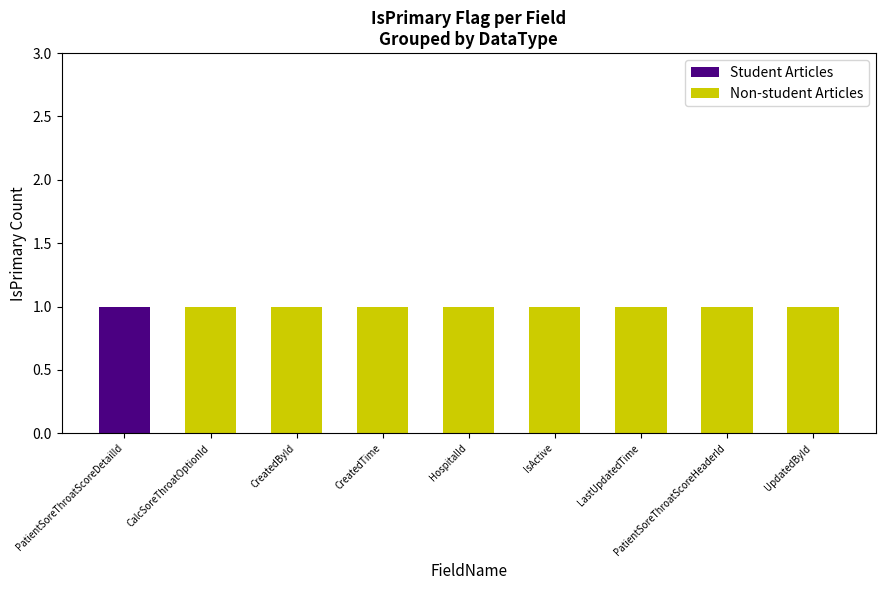

The Student Articles series shows -1 at PatientSoreThroatScoreHeaderId. True or false?

False